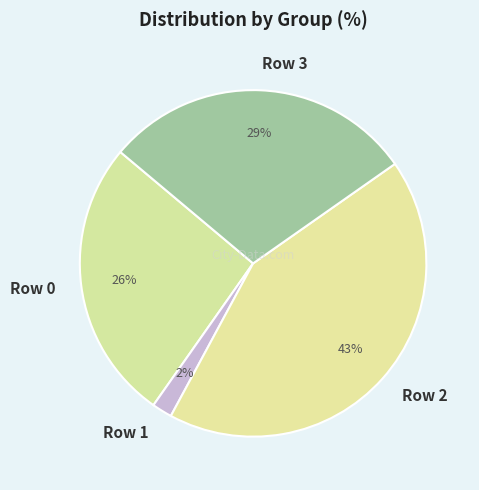

How many slices are in this pie chart?

4